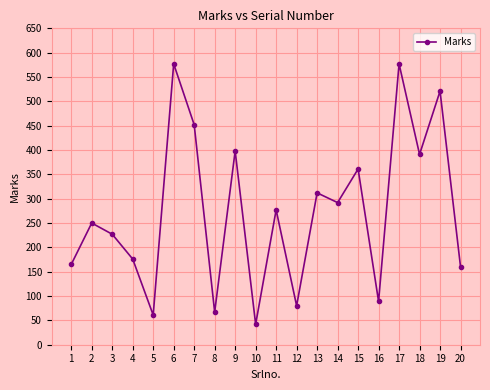

At which category does the data reach its first local peak?

2